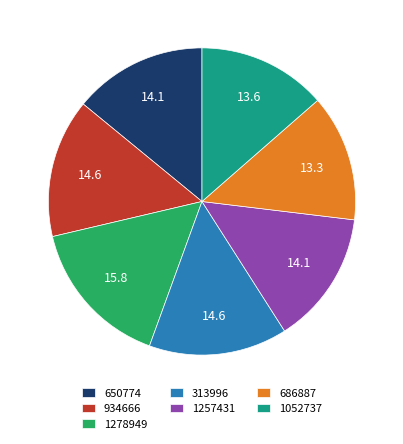

Between 1052737 and 934666, which is larger?

934666